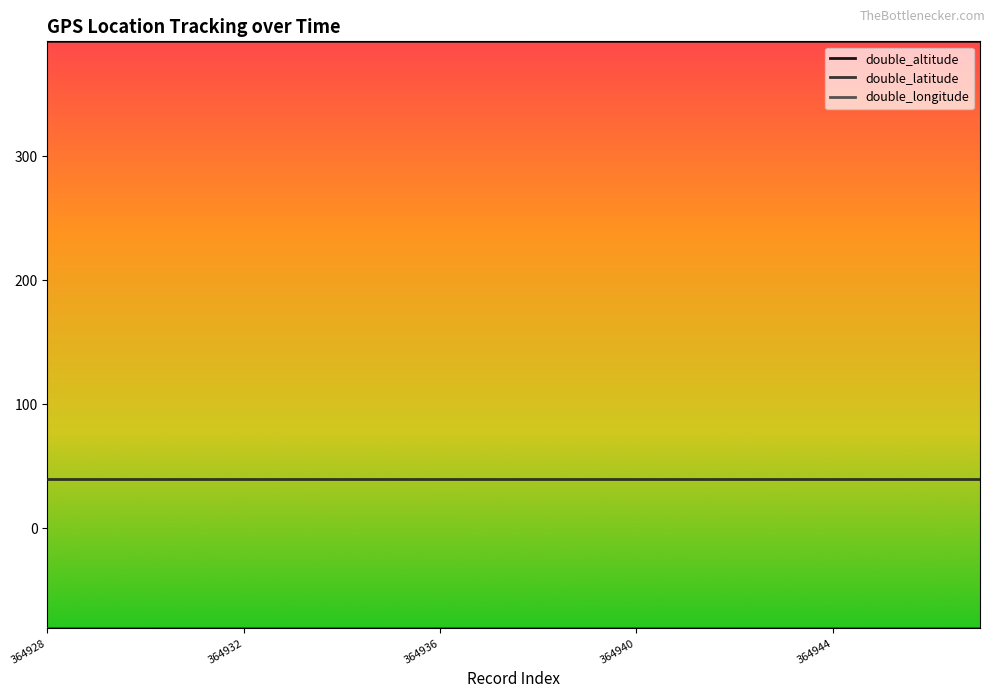

What is the minimum value for double_latitude?

40.1